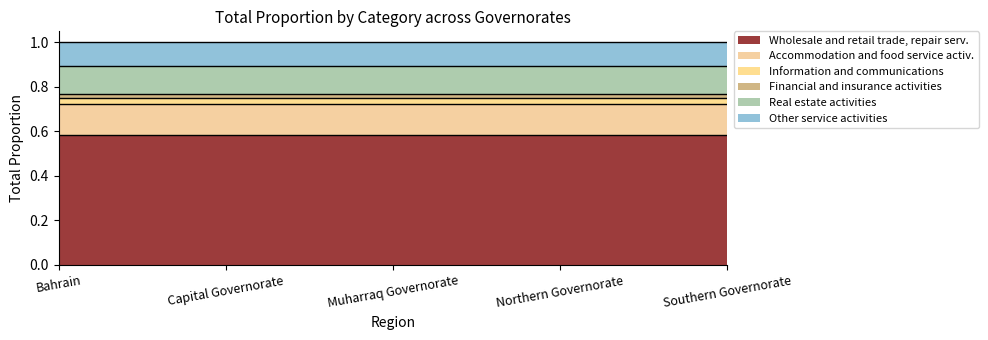

What are all the series names shown in the legend?

Wholesale and retail trade, repair serv., Accommodation and food service activ., Information and communications, Financial and insurance activities, Real estate activities, Other service activities